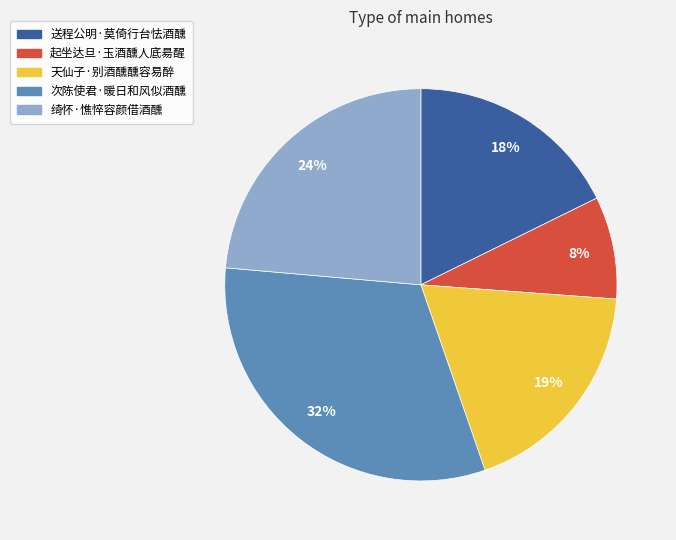

To the nearest percent, what percentage of the pie is 起坐达旦·玉酒醺人底昜醒?

8%